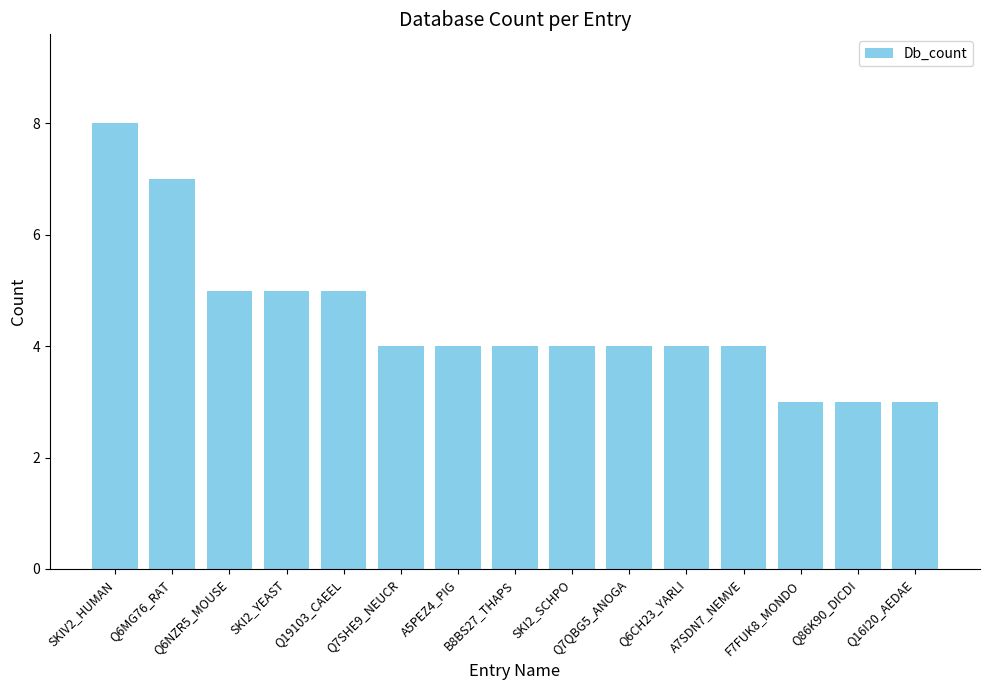

What is the difference between the maximum and minimum values?

5